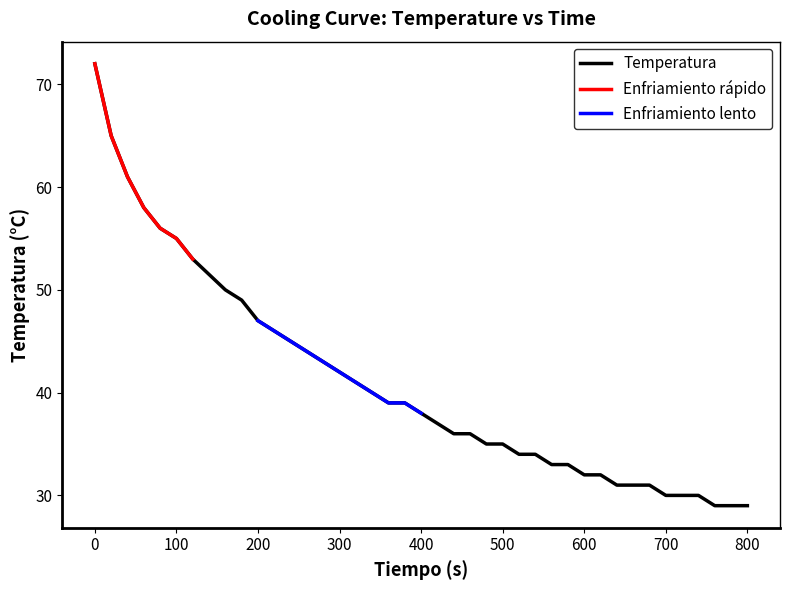

Where is the data nearest to the value 50?

160